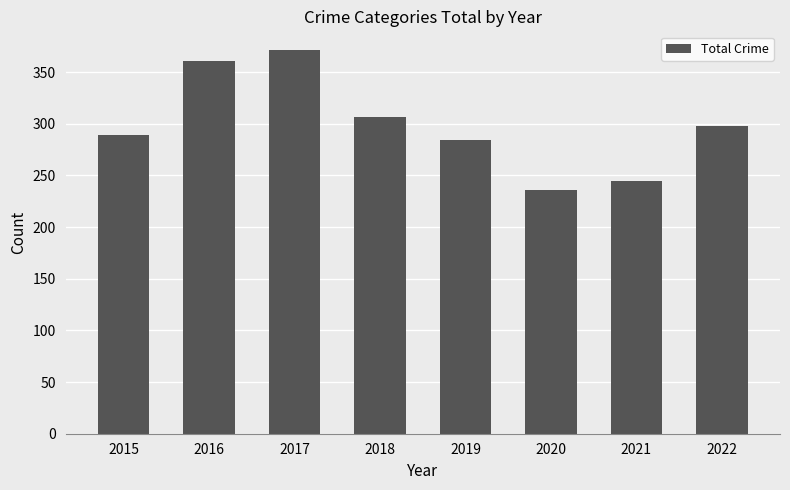

What is the difference between the second highest and minimum values?

125